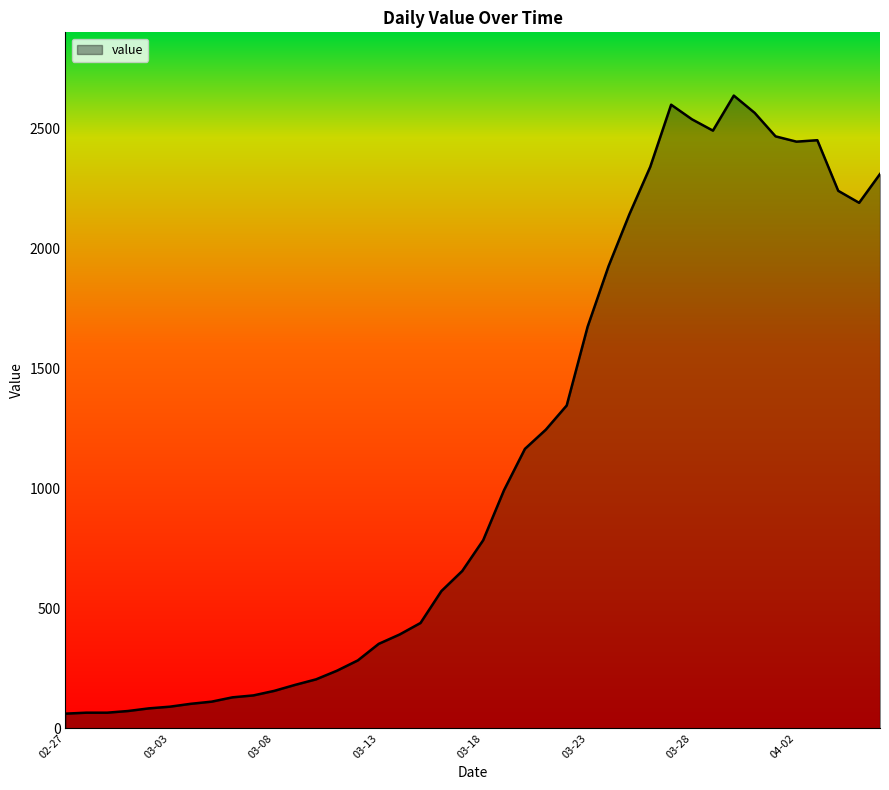

What is the minimum value shown in the chart?

61